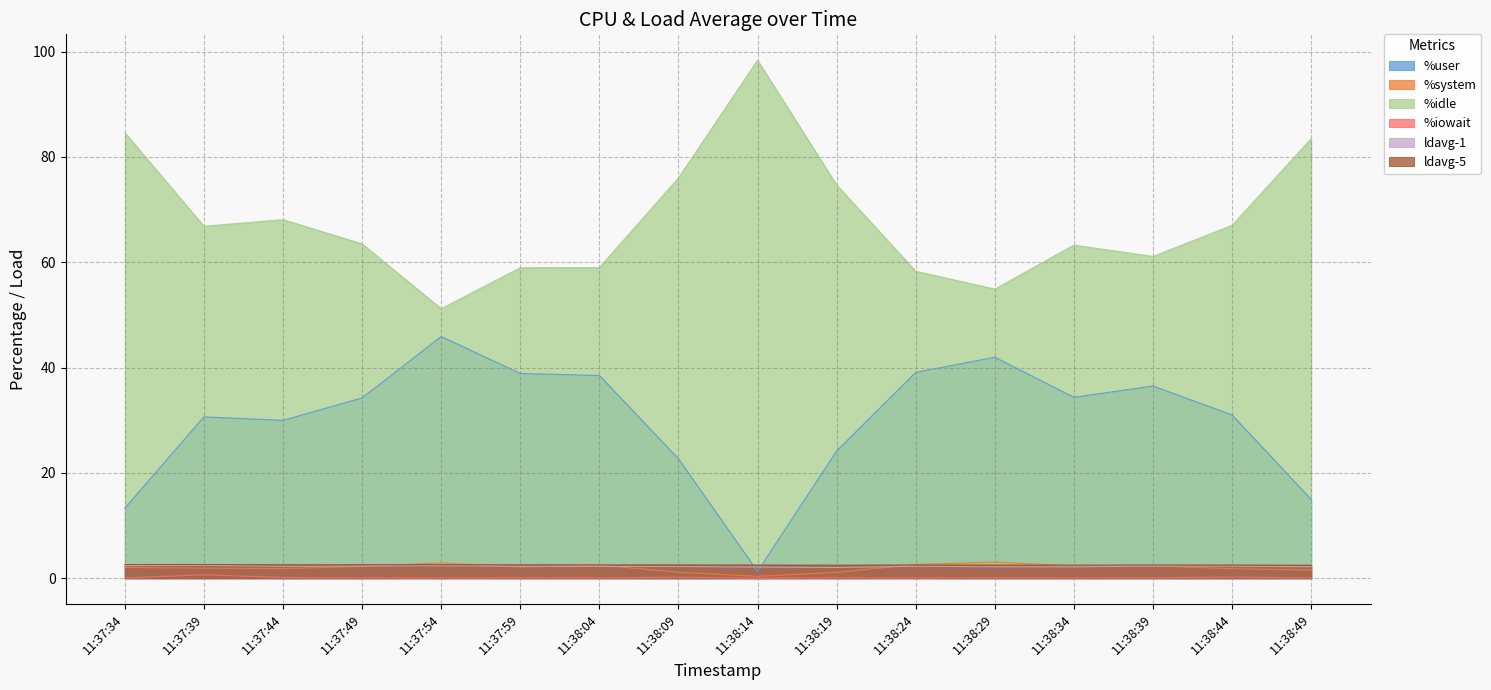

At how many categories does at least one series exceed 87?

1